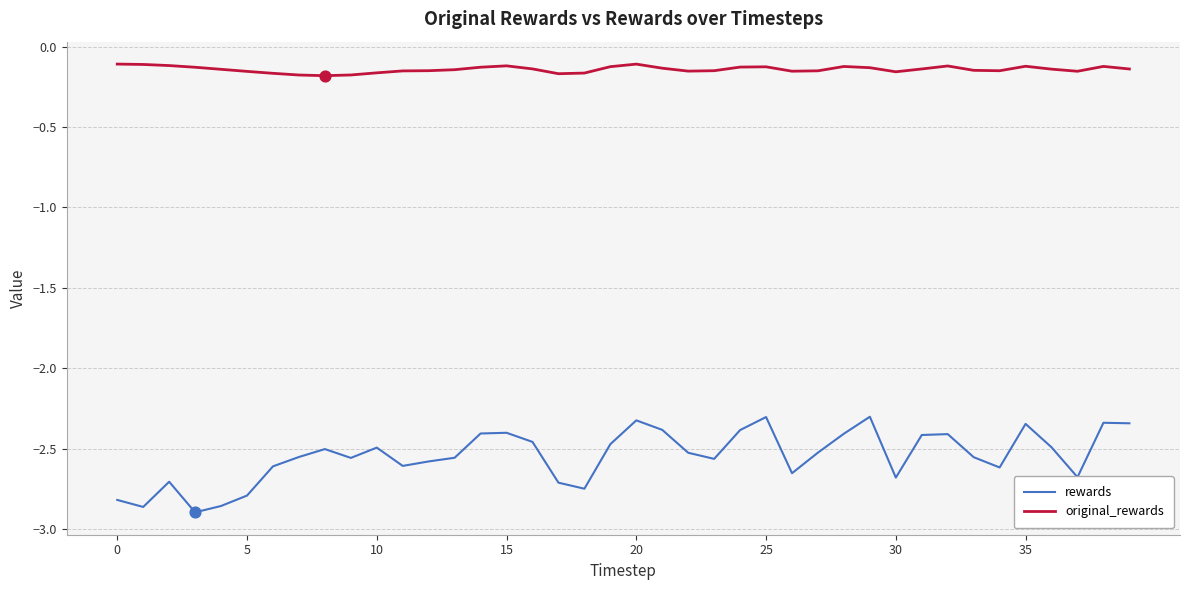

Which series has the largest total across all categories?

original_rewards